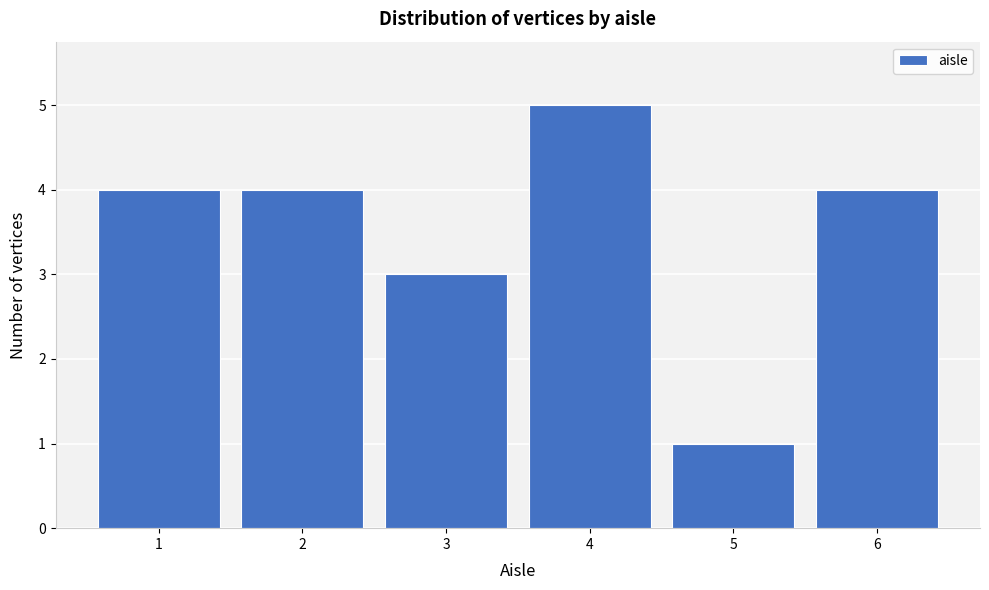

Reading right to left, what are all the values shown in this chart?

6=4	5=1	4=5	3=3	2=4	1=4